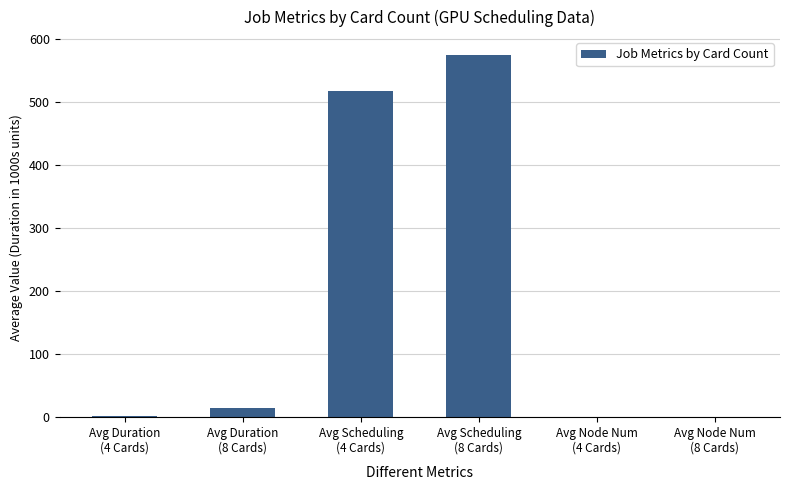

What value does the data have at Avg Duration
(8 Cards)?

14.8